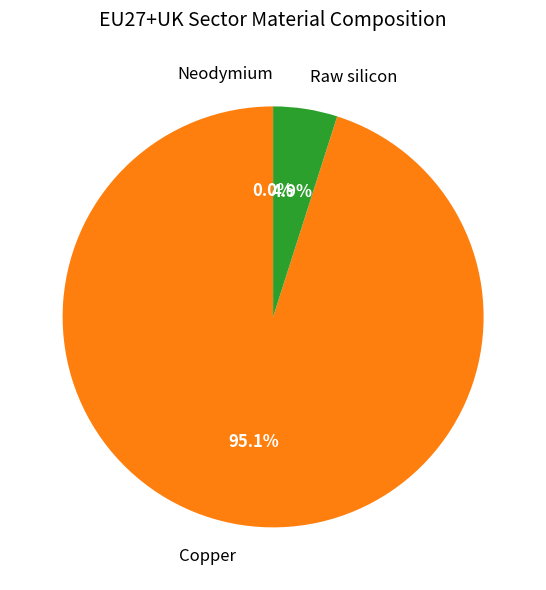

Which category has the biggest portion of the pie?

Copper